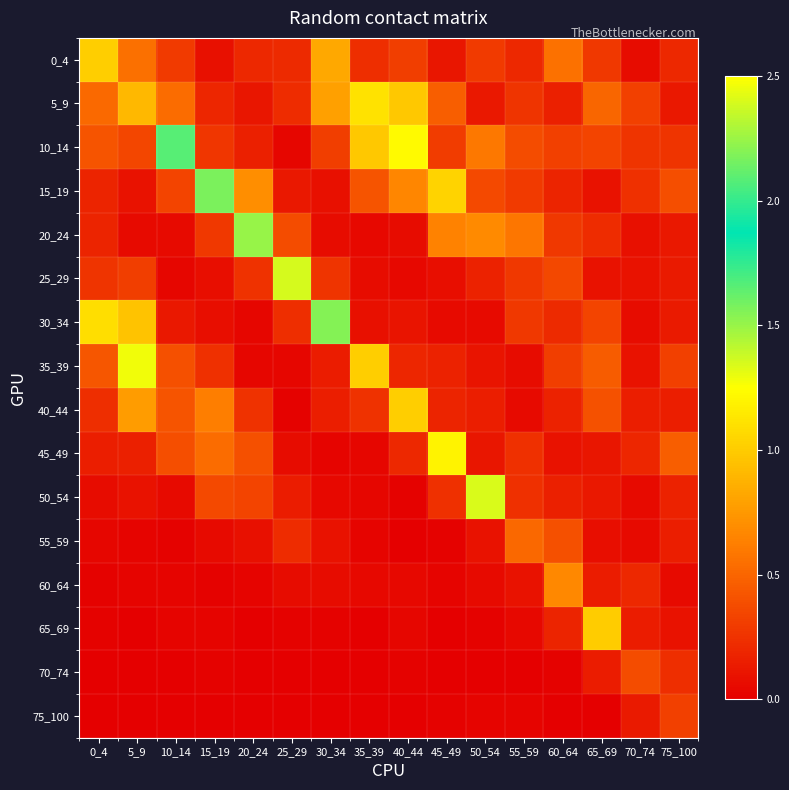

Between 75_100 and 10_14, which is larger?

10_14